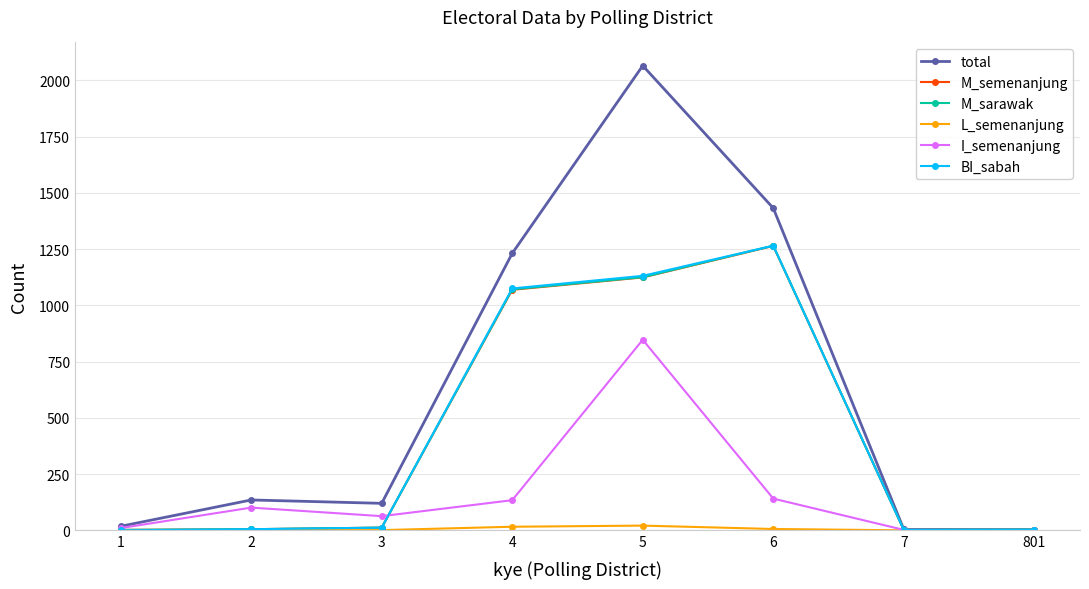

Which series has the largest range (max minus min)?

total